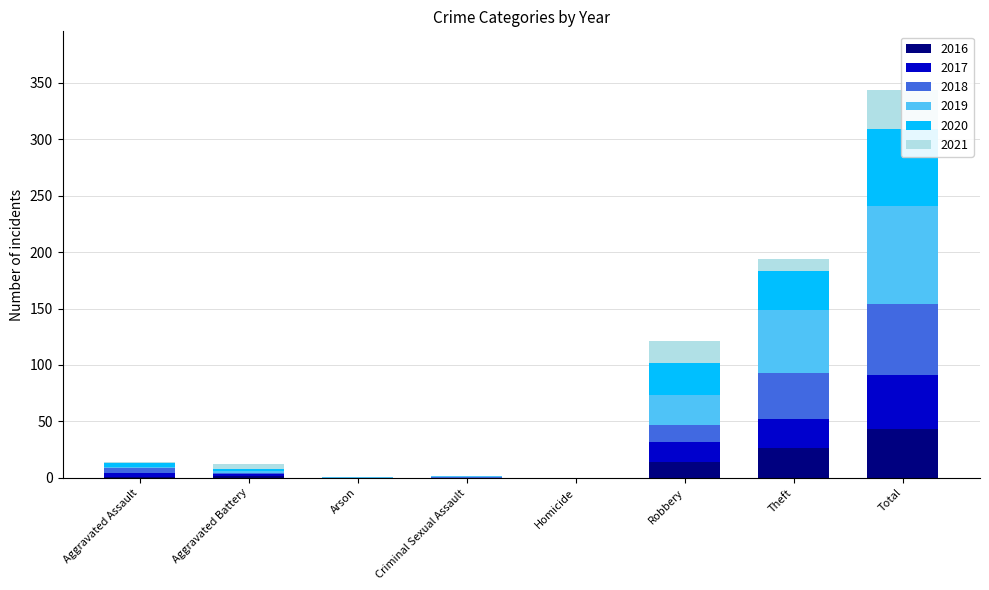

Between Homicide and Robbery, which series saw the biggest shift?

2020